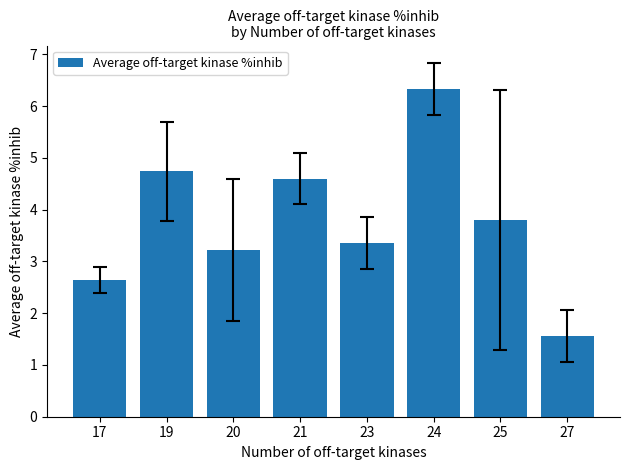

Reading left to right, transcribe all the data shown in this chart.

17=2.6	19=4.7	20=3.2	21=4.6	23=3.4	24=6.3	25=3.8	27=1.6